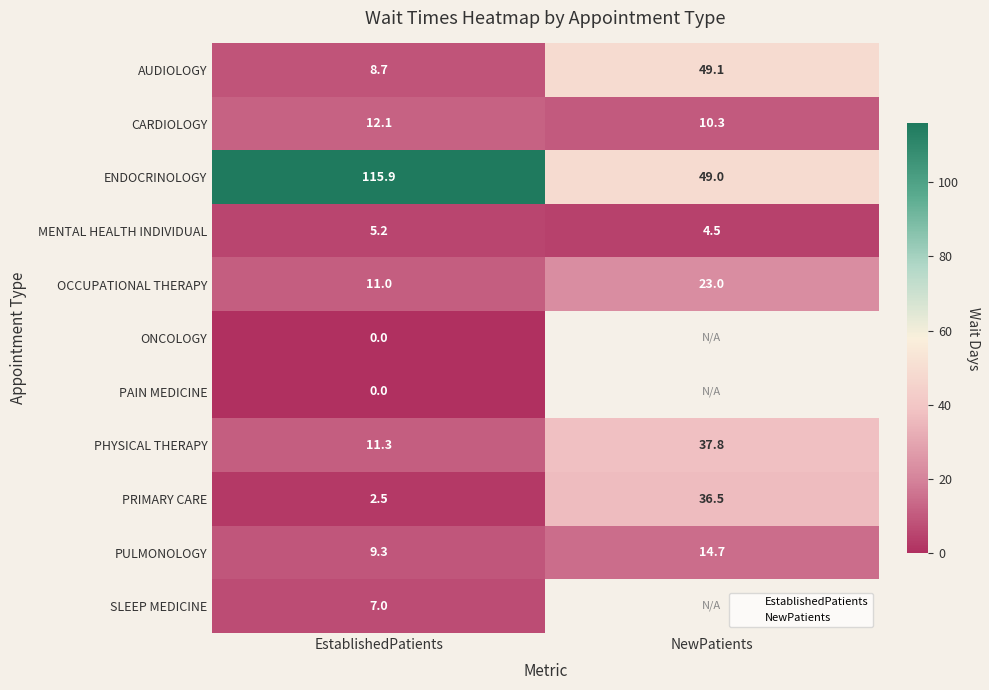

Where is AUDIOLOGY nearest to the value 28?

EstablishedPatients